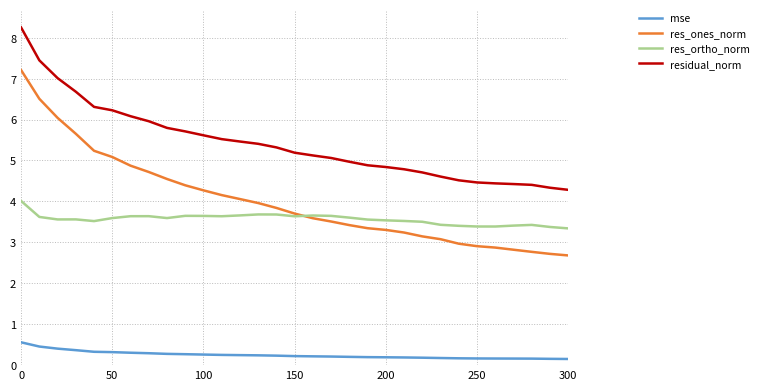

True or false: residual_norm and res_ones_norm cross at least once.

False